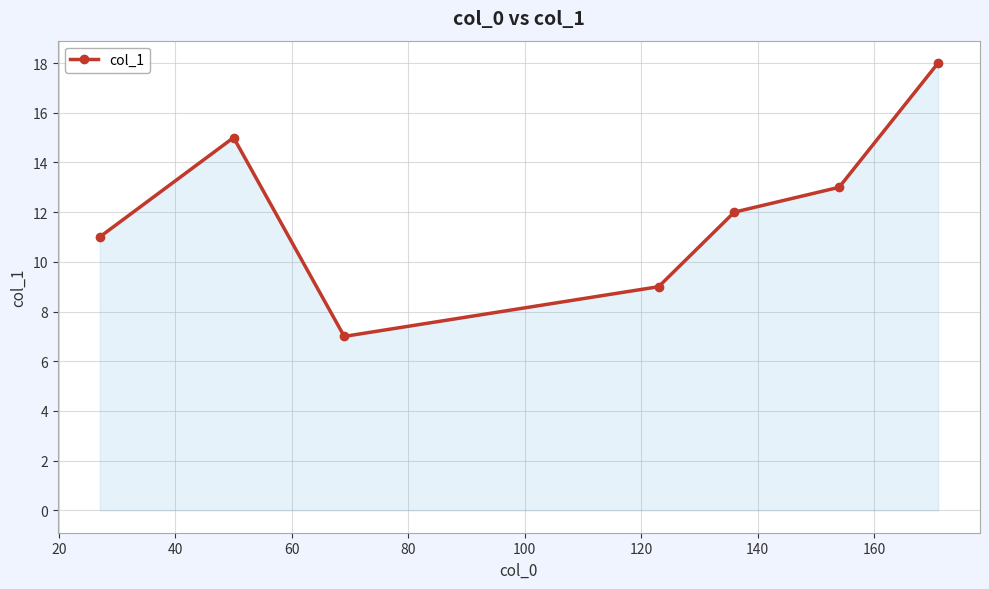

What is the minimum value shown in the chart?

7